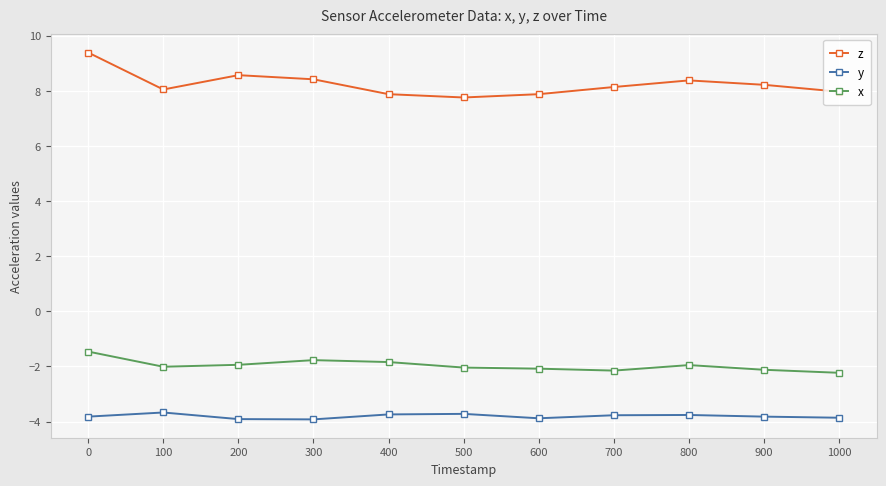

What is the sum of all x values?

-21.6